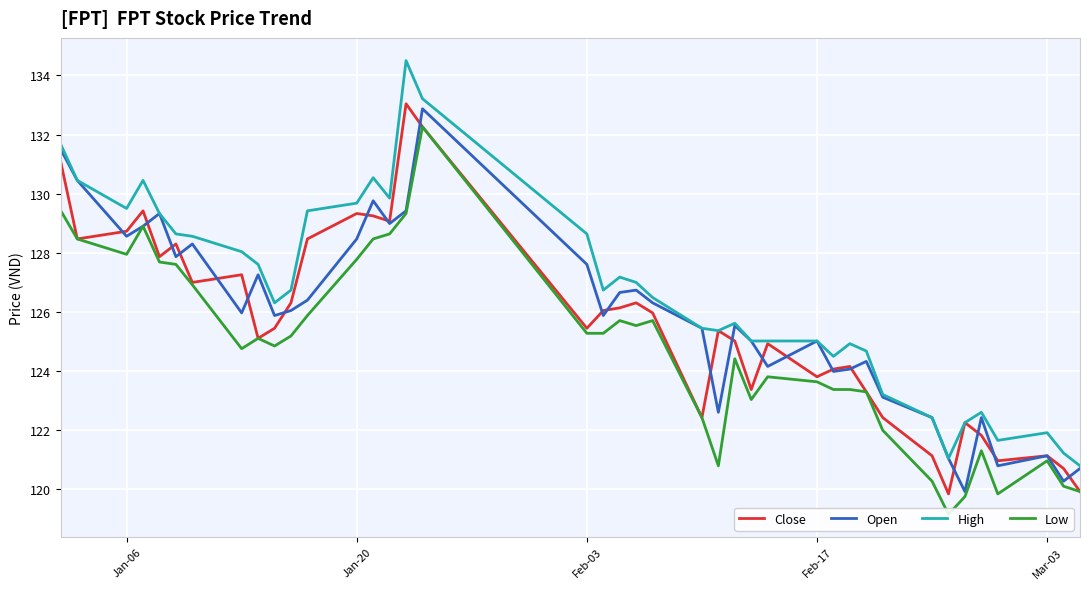

True or false: High and Open intersect in this chart.

False